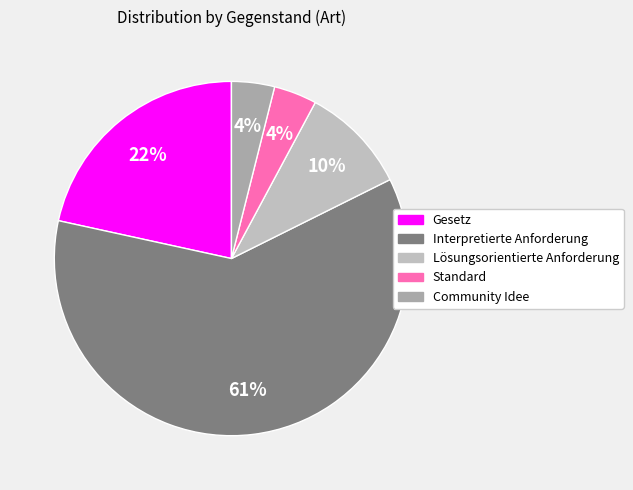

Is it true that Standard is 4% of the pie?

True